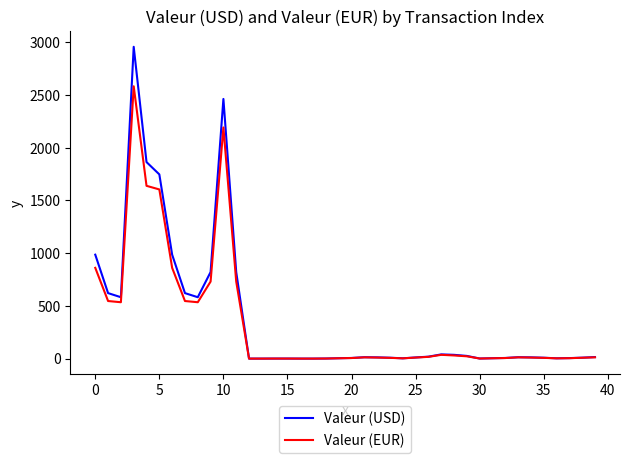

What is the difference between the maximum and minimum values in the Valeur (EUR) series?

2582.0